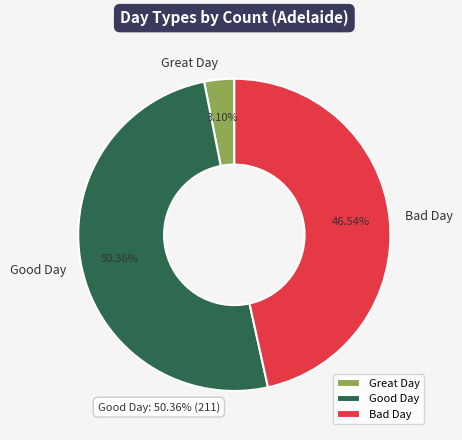

The Bad Day slice represents 41% of the pie. True or false?

False